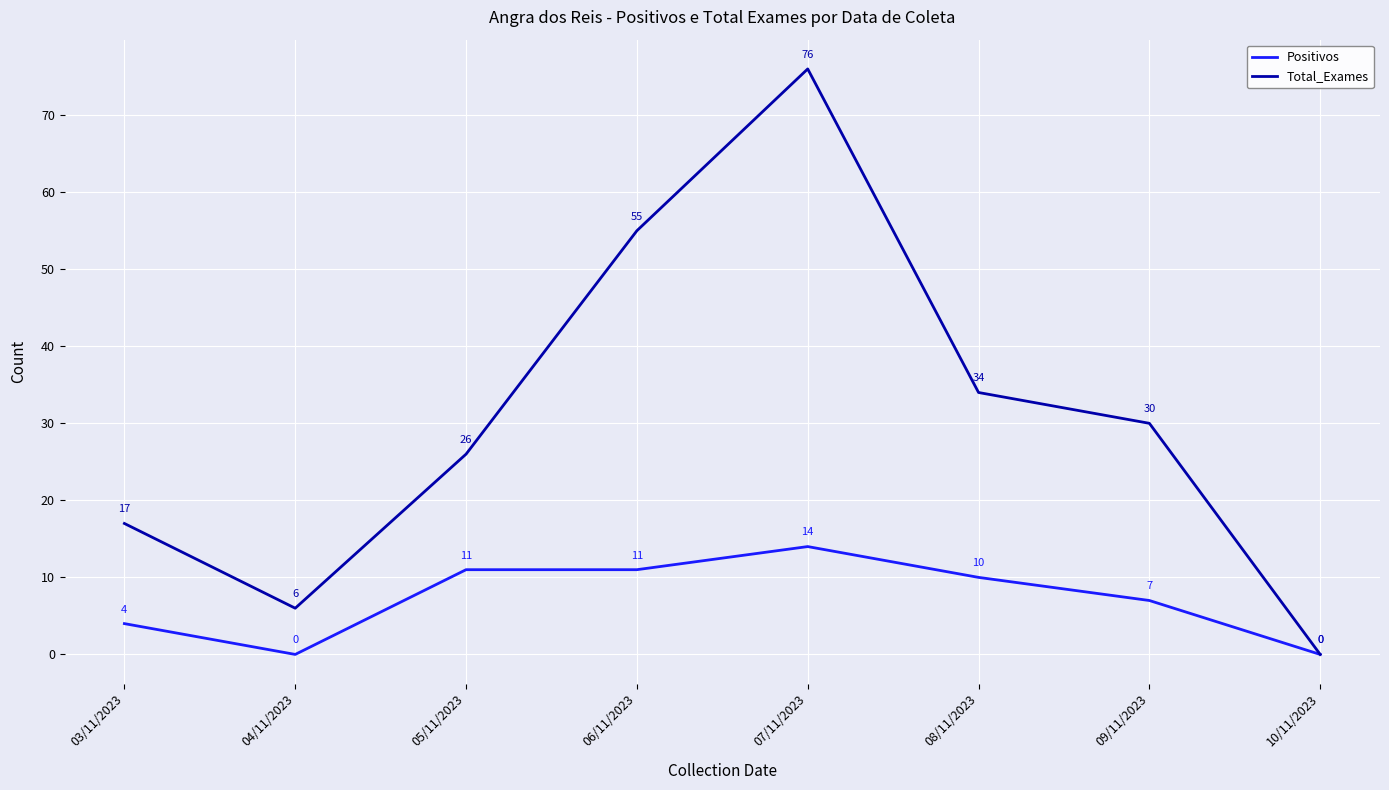

What is the maximum value shown in the chart?

76